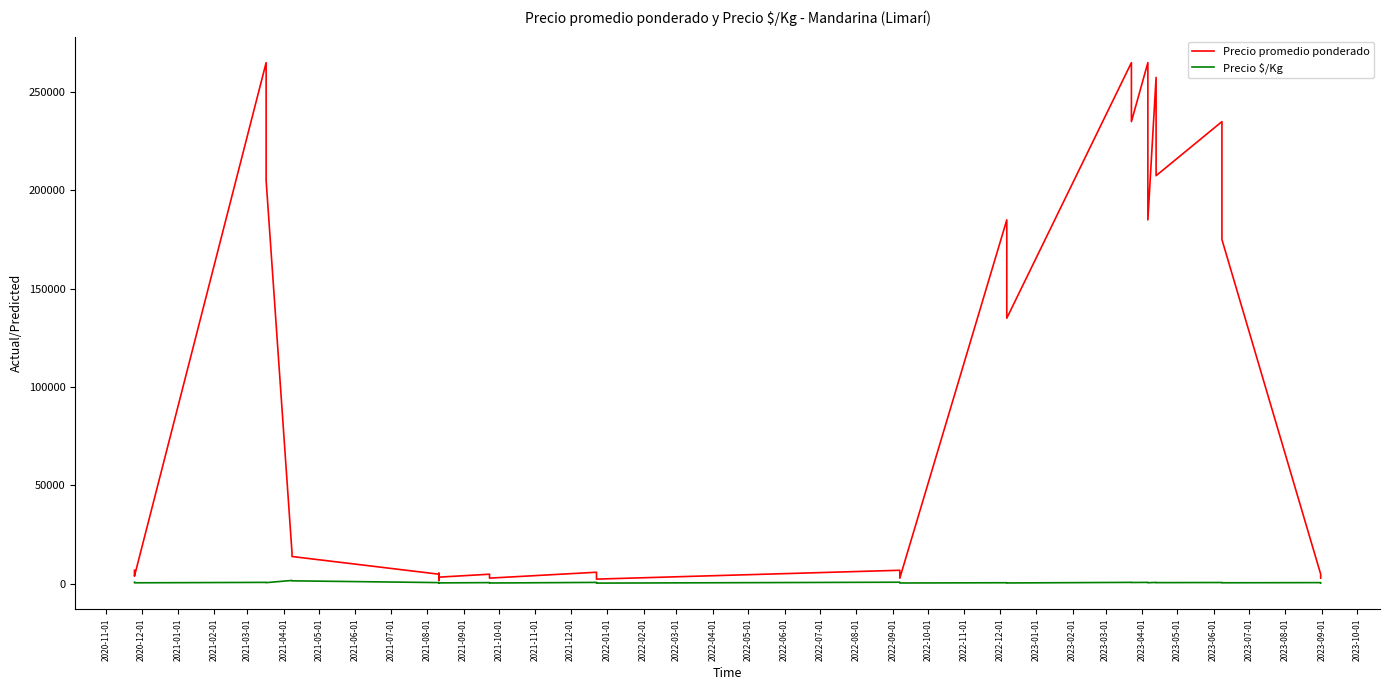

What is the label of the 4th point from the left?

2021-02-01